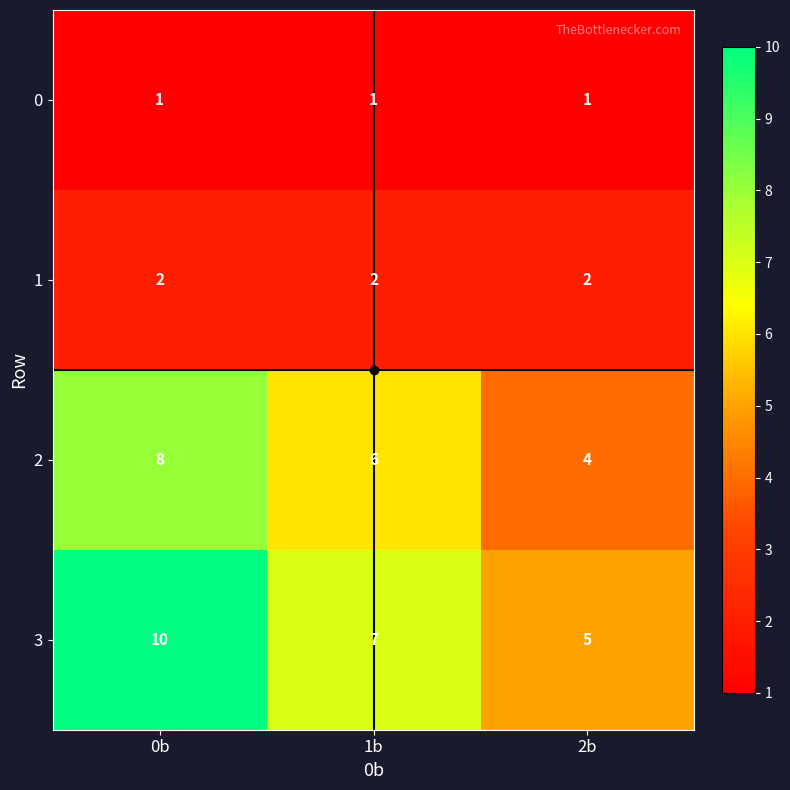

The 1 series shows 2 at 2b. True or false?

True